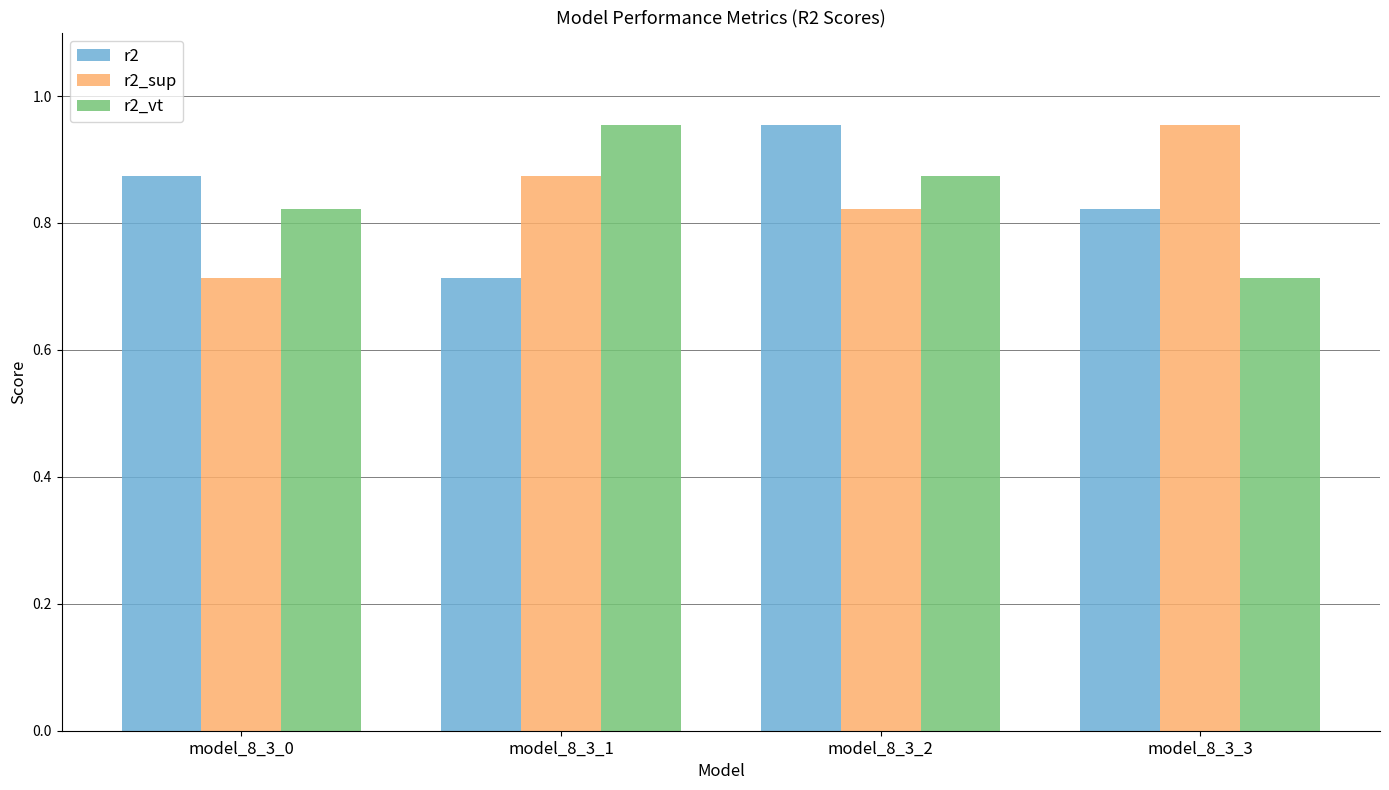

At which label does r2_vt reach its peak?

model_8_3_1